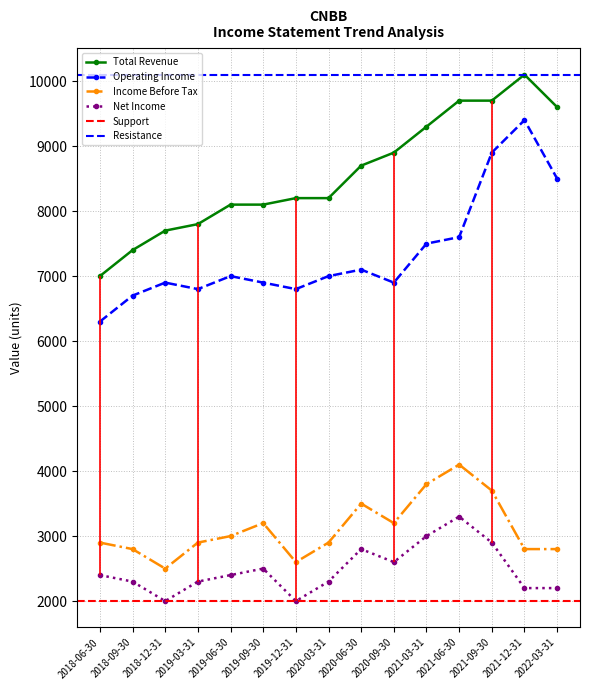

Reading left to right, extract all data points from this chart.

Total Revenue: 2018-06-30=7000	2018-09-30=7400	2018-12-31=7700	2019-03-31=7800	2019-06-30=8100	2019-09-30=8100	2019-12-31=8200	2020-03-31=8200	2020-06-30=8700	2020-09-30=8900	2021-03-31=9300	2021-06-30=9700	2021-09-30=9700	2021-12-31=10100	2022-03-31=9600
Operating Income: 2018-06-30=6300	2018-09-30=6700	2018-12-31=6900	2019-03-31=6800	2019-06-30=7000	2019-09-30=6900	2019-12-31=6800	2020-03-31=7000	2020-06-30=7100	2020-09-30=6900	2021-03-31=7500	2021-06-30=7600	2021-09-30=8900	2021-12-31=9400	2022-03-31=8500
Income Before Tax: 2018-06-30=2900	2018-09-30=2800	2018-12-31=2500	2019-03-31=2900	2019-06-30=3000	2019-09-30=3200	2019-12-31=2600	2020-03-31=2900	2020-06-30=3500	2020-09-30=3200	2021-03-31=3800	2021-06-30=4100	2021-09-30=3700	2021-12-31=2800	2022-03-31=2800
Net Income: 2018-06-30=2400	2018-09-30=2300	2018-12-31=2000	2019-03-31=2300	2019-06-30=2400	2019-09-30=2500	2019-12-31=2000	2020-03-31=2300	2020-06-30=2800	2020-09-30=2600	2021-03-31=3000	2021-06-30=3300	2021-09-30=2900	2021-12-31=2200	2022-03-31=2200